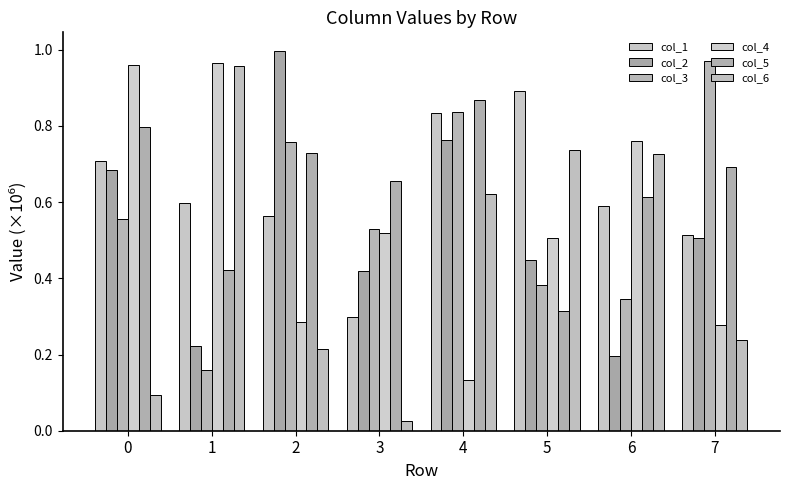

At which category is the sum across all series the highest?

4